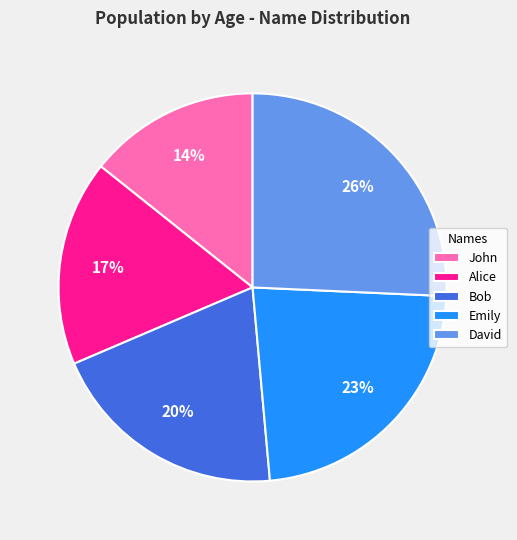

The Bob slice represents 13% of the pie. True or false?

False